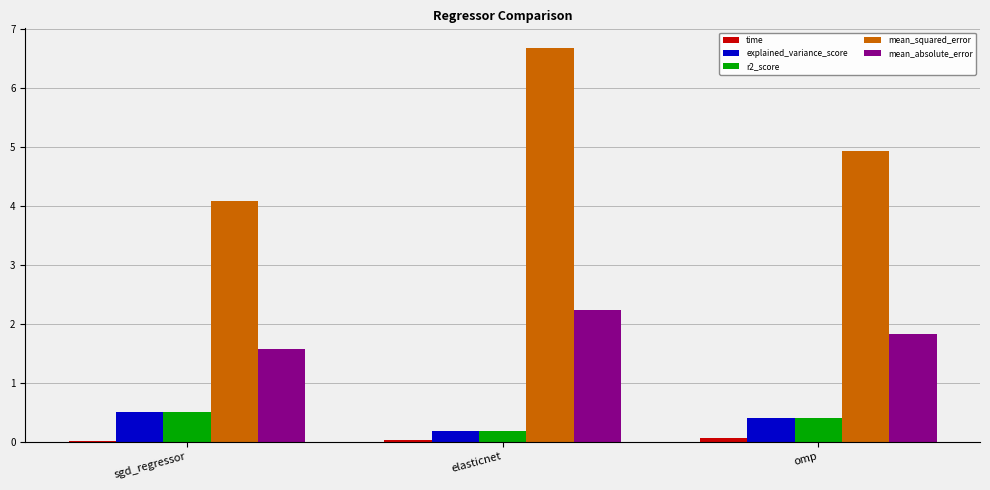

How many groups of bars are there?

3